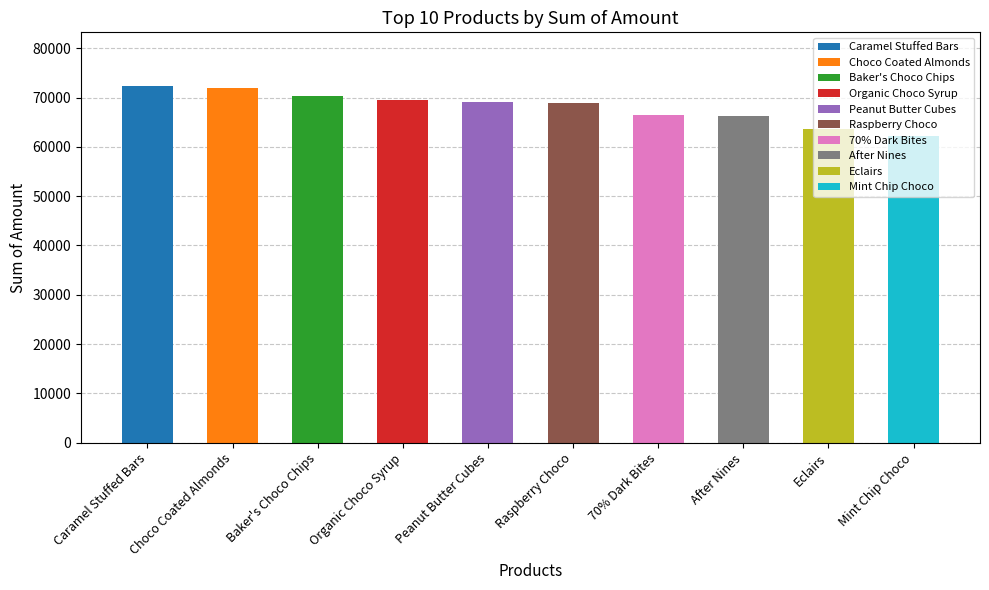

Does the chart contain any negative values?

No